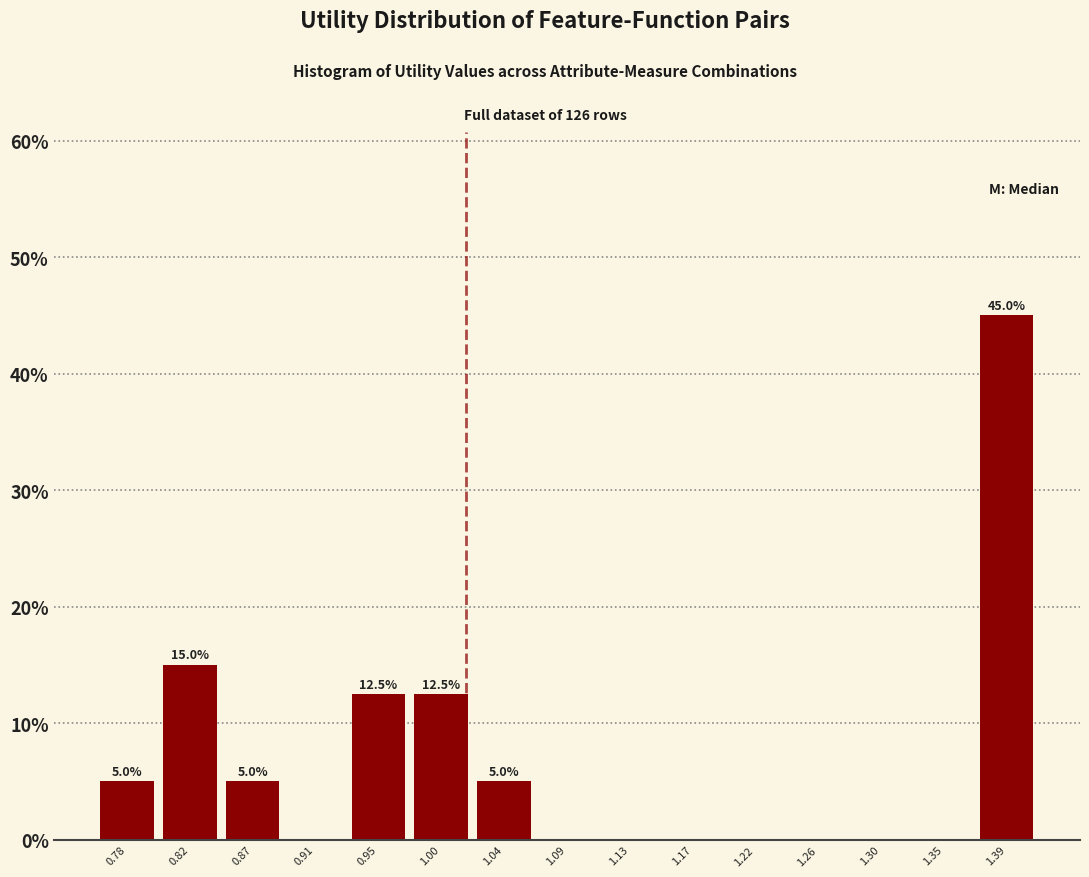

Over which range of the x-axis is the bar tallest?

1.370 to 1.415